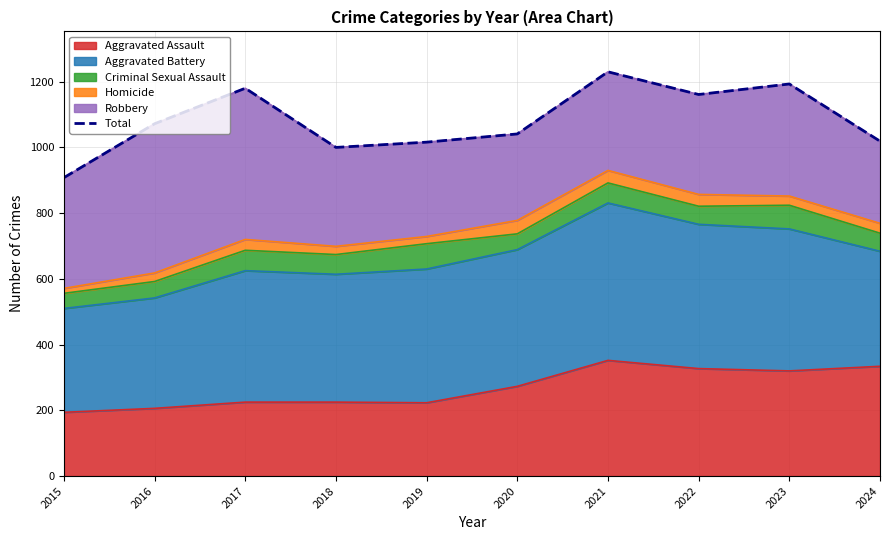

The chart shows a value of 1180 at 2017. True or false?

True